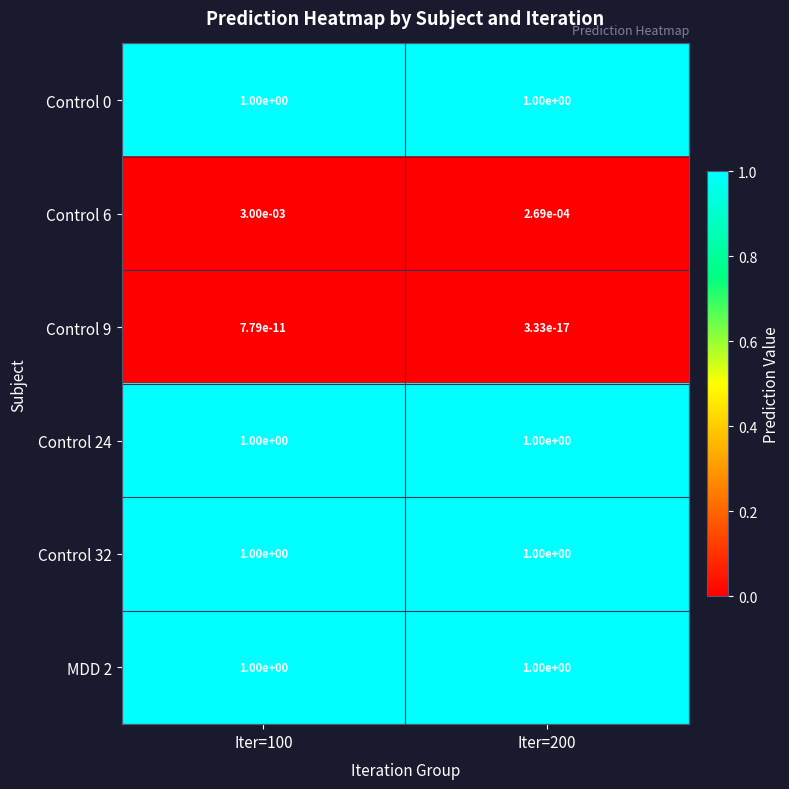

The value of MDD 2 at Iter=200 is 0.5. True or false?

False